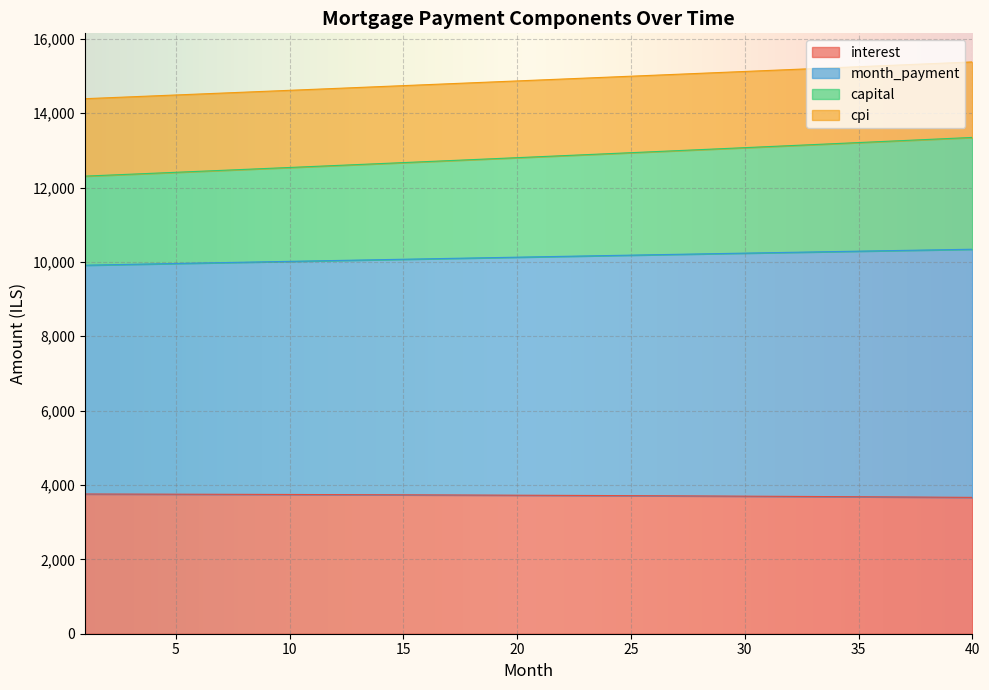

What is the difference between the interest values at 25 and 18?

16.5